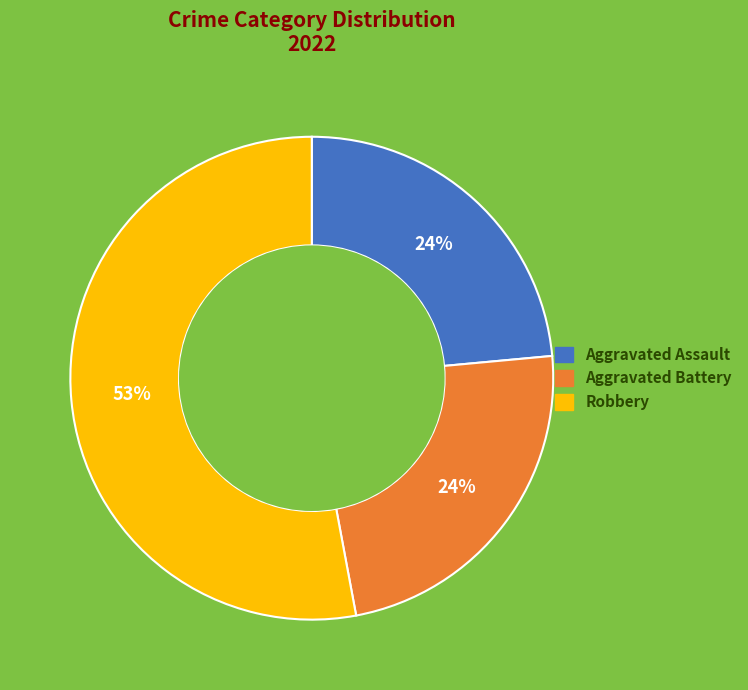

To the nearest percent, what is the average slice percentage?

33%